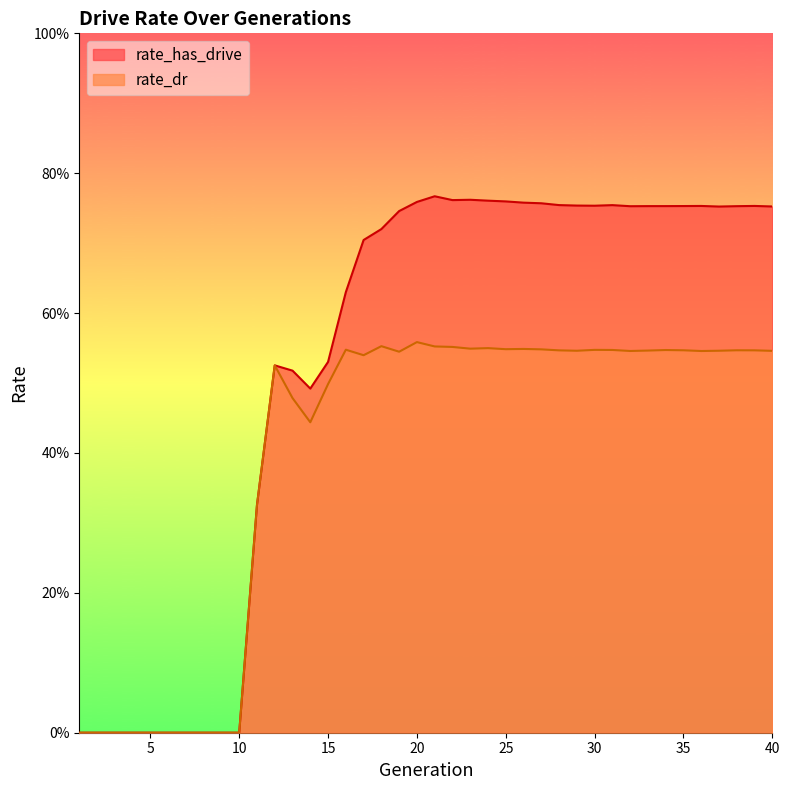

How many lines are shown in the chart?

2